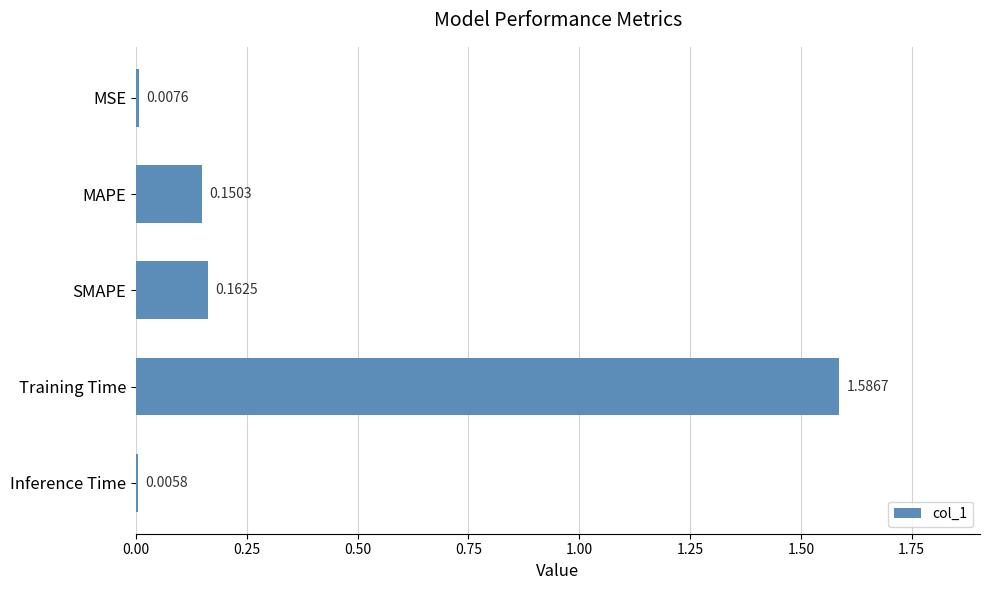

What is the average value?

0.4